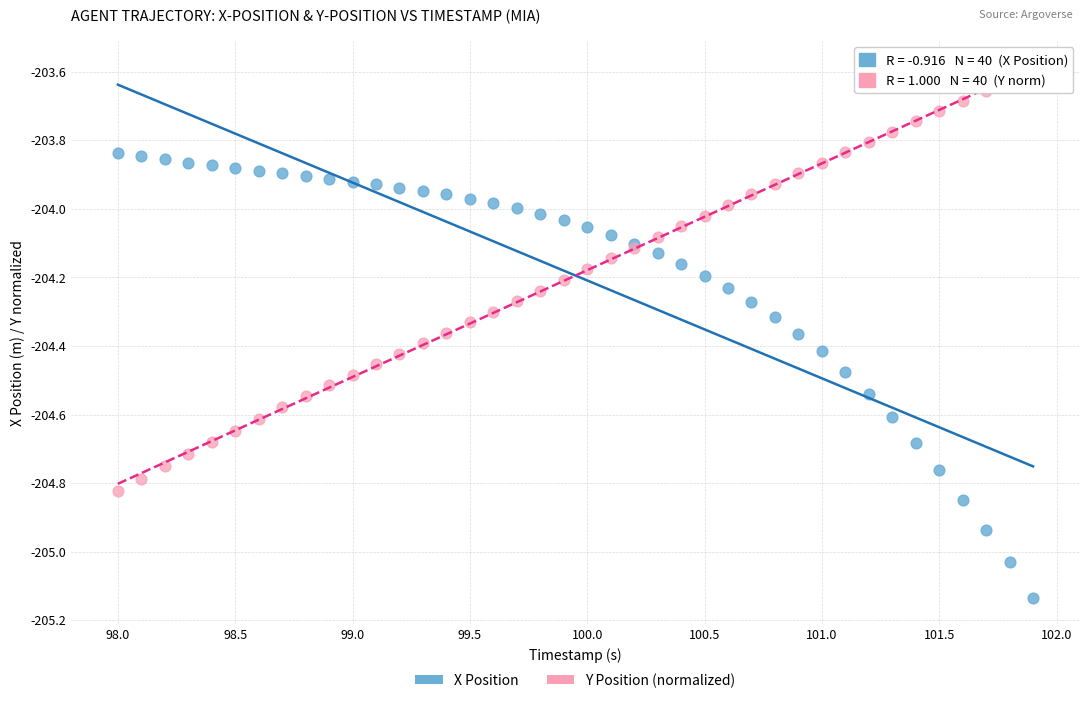

Which series reaches the maximum Y coordinate?

Y Position (normalized)